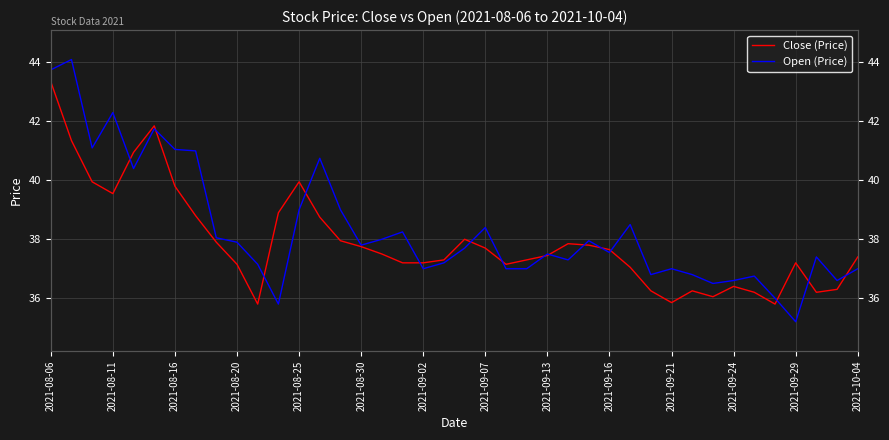

How many interior local peaks does the Close (Price) series have?

7